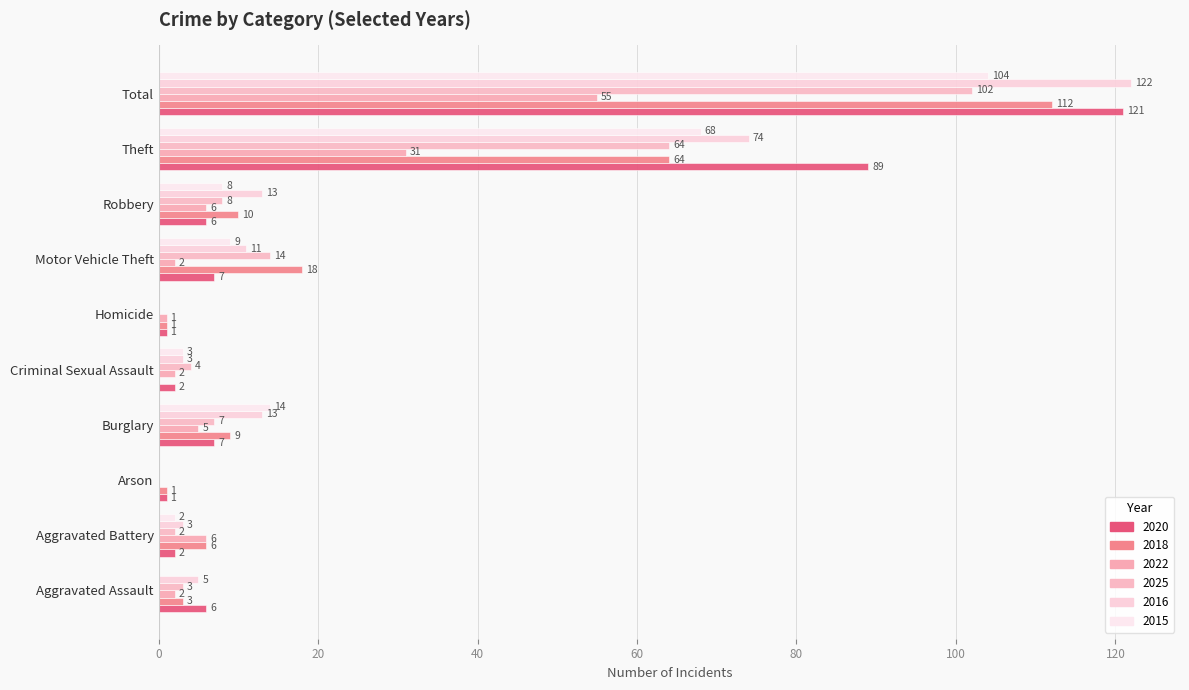

What are all the series names shown in the legend?

2020, 2018, 2022, 2025, 2016, 2015